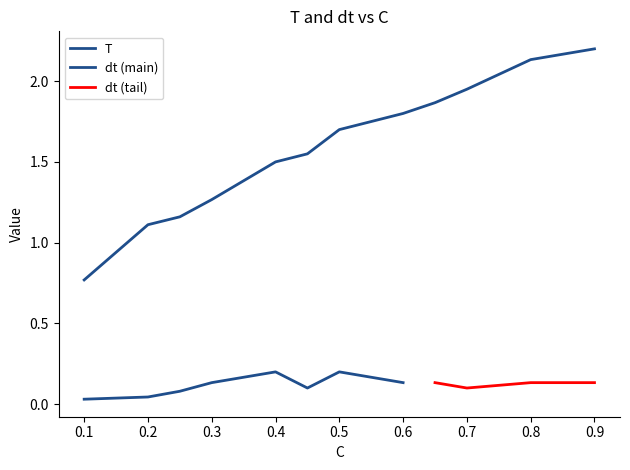

Which series has the largest total across all categories?

T